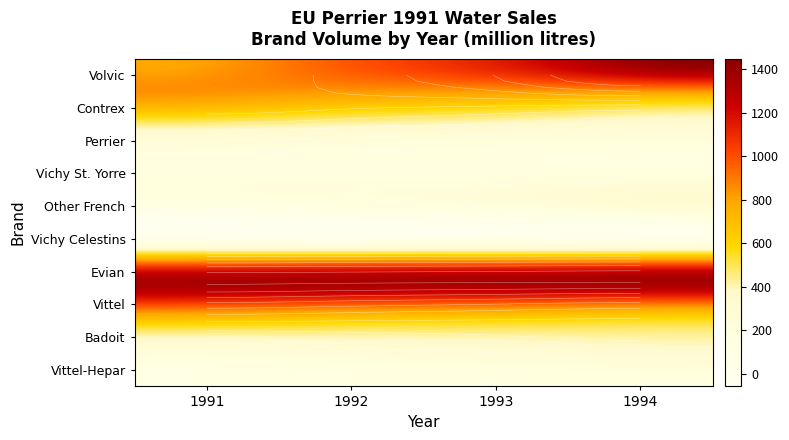

Is it true that Other French equals 236.5 at 2?

True